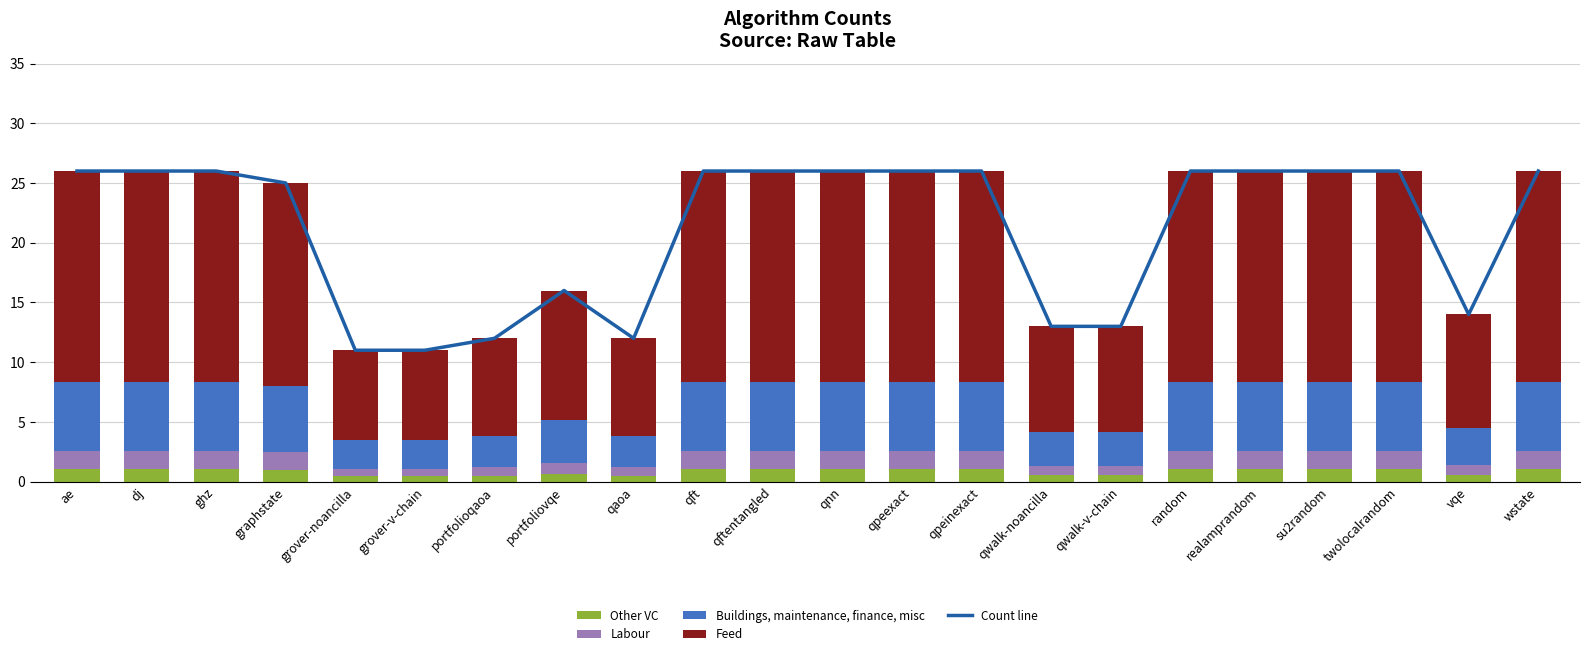

What is the value of the Count line bar at the 5th from the left?

11.0